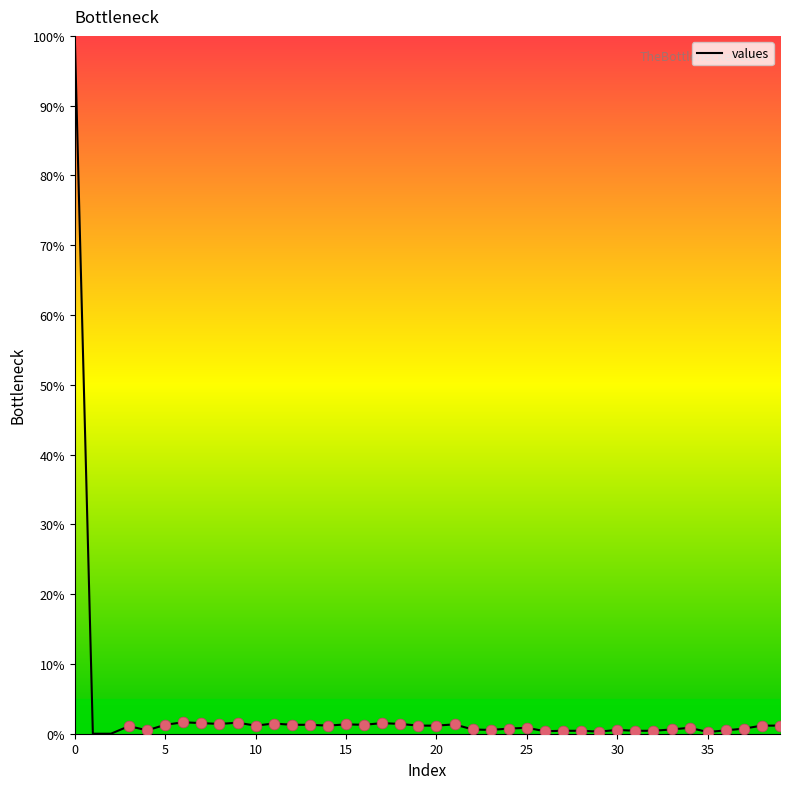

What is the maximum value shown in the chart?

100.0